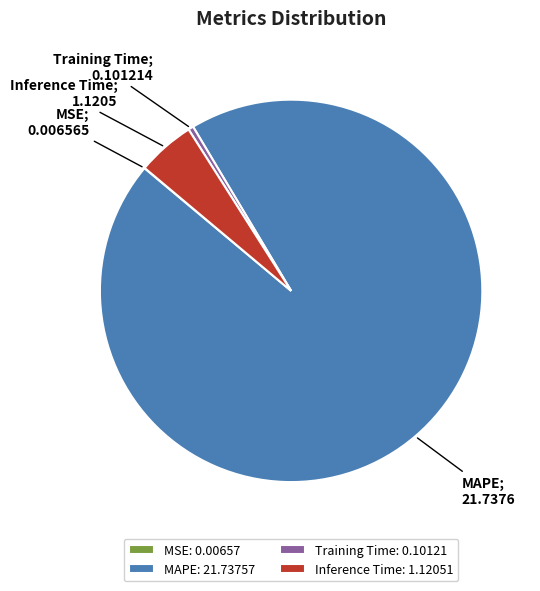

Does Inference Time represent more than half of the total?

No